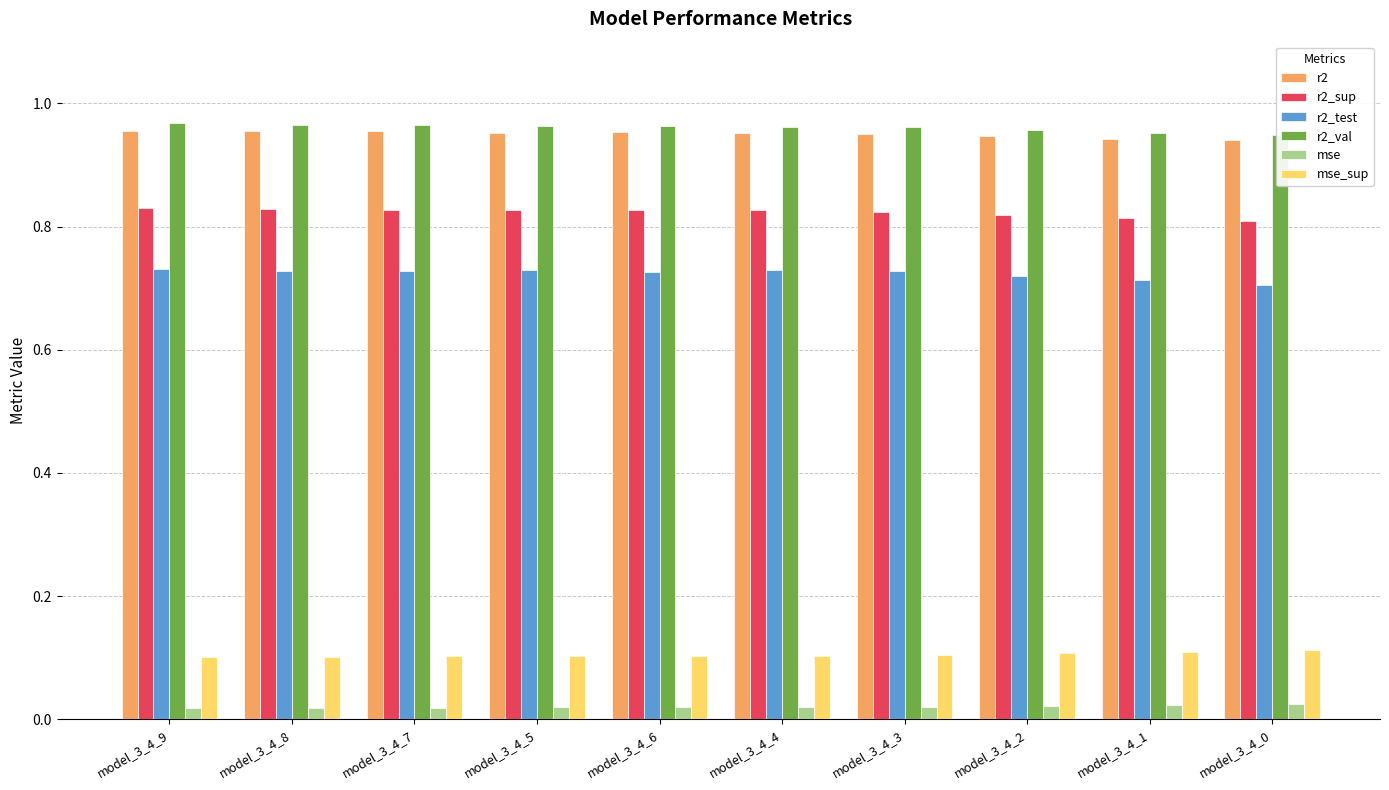

Reading left to right, what are all the values shown in this chart?

r2: model_3_4_9=1.0	model_3_4_8=1.0	model_3_4_7=1.0	model_3_4_5=1.0	model_3_4_6=1.0	model_3_4_4=1.0	model_3_4_3=1.0	model_3_4_2=0.9	model_3_4_1=0.9	model_3_4_0=0.9
r2_sup: model_3_4_9=0.8	model_3_4_8=0.8	model_3_4_7=0.8	model_3_4_5=0.8	model_3_4_6=0.8	model_3_4_4=0.8	model_3_4_3=0.8	model_3_4_2=0.8	model_3_4_1=0.8	model_3_4_0=0.8
r2_test: model_3_4_9=0.7	model_3_4_8=0.7	model_3_4_7=0.7	model_3_4_5=0.7	model_3_4_6=0.7	model_3_4_4=0.7	model_3_4_3=0.7	model_3_4_2=0.7	model_3_4_1=0.7	model_3_4_0=0.7
r2_val: model_3_4_9=1.0	model_3_4_8=1.0	model_3_4_7=1.0	model_3_4_5=1.0	model_3_4_6=1.0	model_3_4_4=1.0	model_3_4_3=1.0	model_3_4_2=1.0	model_3_4_1=1.0	model_3_4_0=0.9
mse: model_3_4_9=0.0	model_3_4_8=0.0	model_3_4_7=0.0	model_3_4_5=0.0	model_3_4_6=0.0	model_3_4_4=0.0	model_3_4_3=0.0	model_3_4_2=0.0	model_3_4_1=0.0	model_3_4_0=0.0
mse_sup: model_3_4_9=0.1	model_3_4_8=0.1	model_3_4_7=0.1	model_3_4_5=0.1	model_3_4_6=0.1	model_3_4_4=0.1	model_3_4_3=0.1	model_3_4_2=0.1	model_3_4_1=0.1	model_3_4_0=0.1